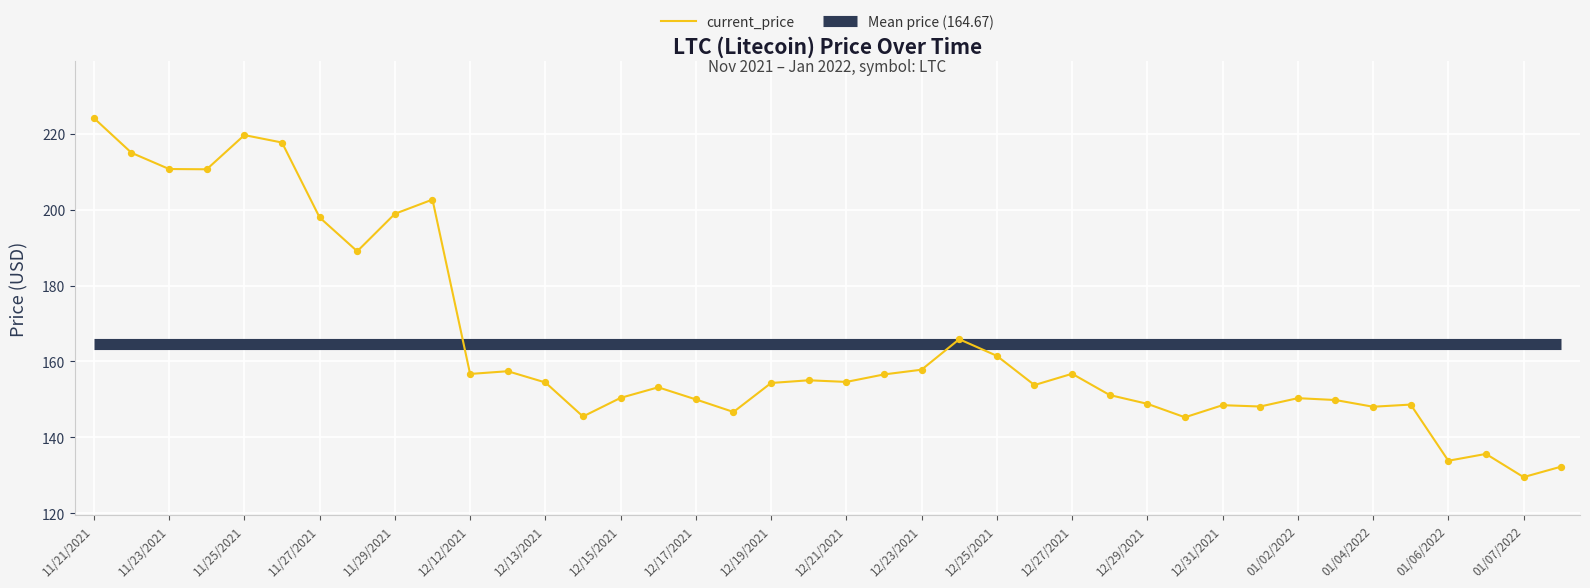

What is the ratio of the value at 11/21/2021 to the value at 25?

1.5